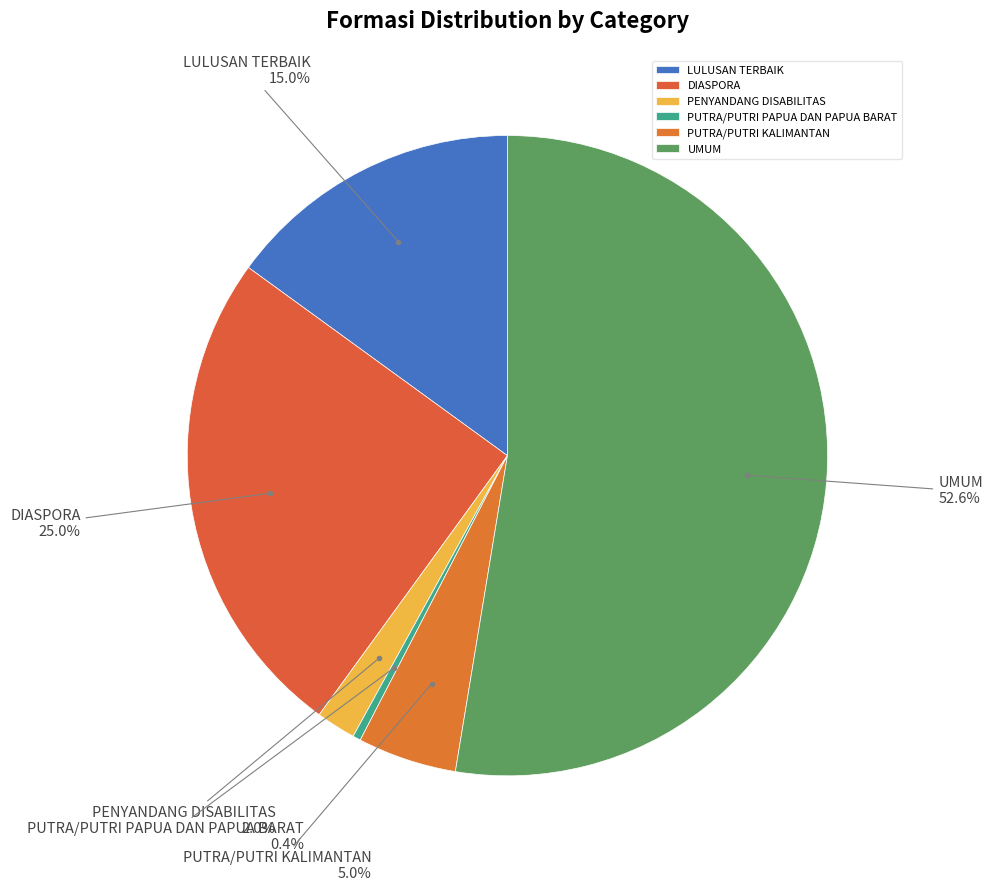

How many segments does this pie chart have?

6